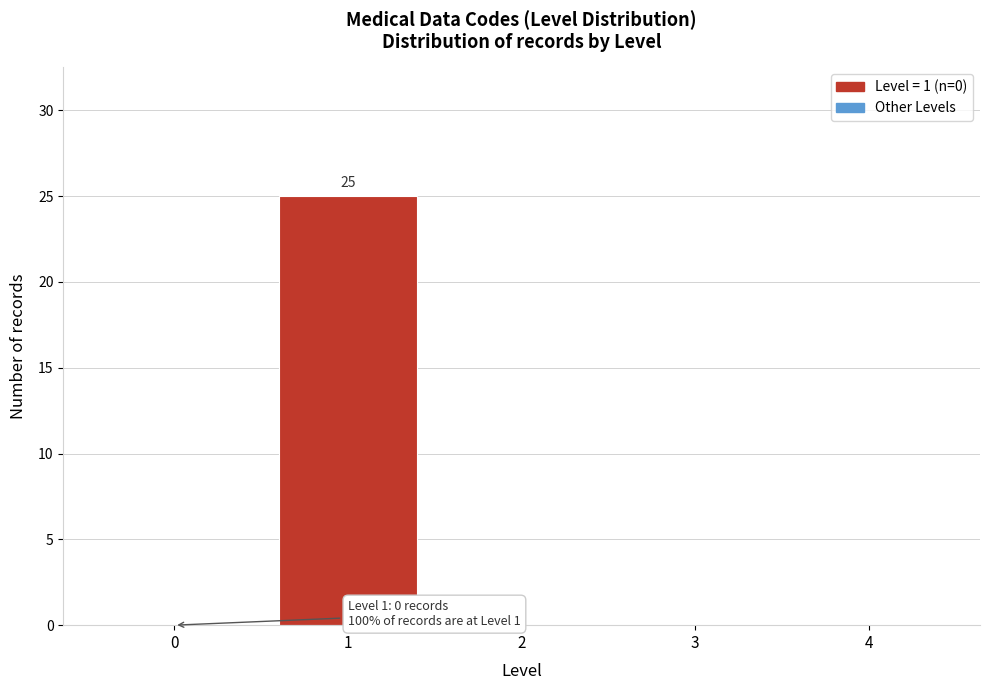

Reading left to right, transcribe all the data shown in this chart.

0=0	1=25	2=0	3=0	4=0